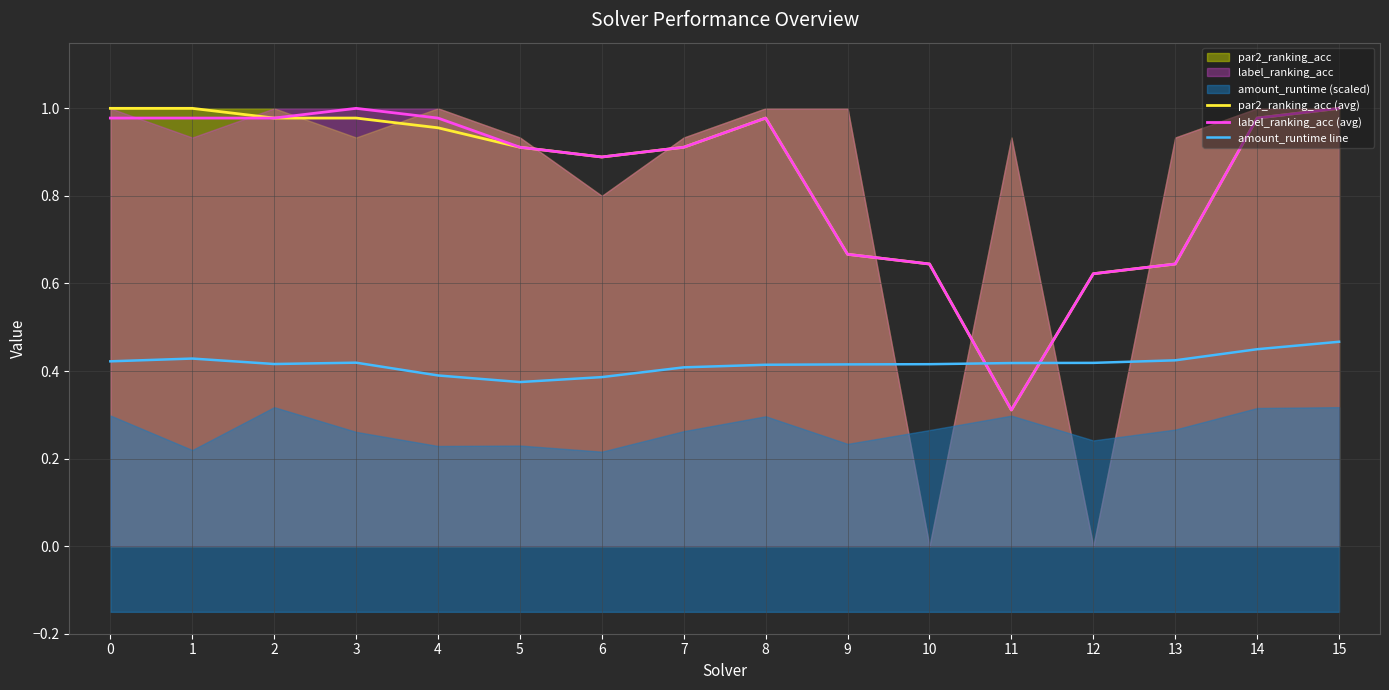

Count the number of categories in the chart.

16